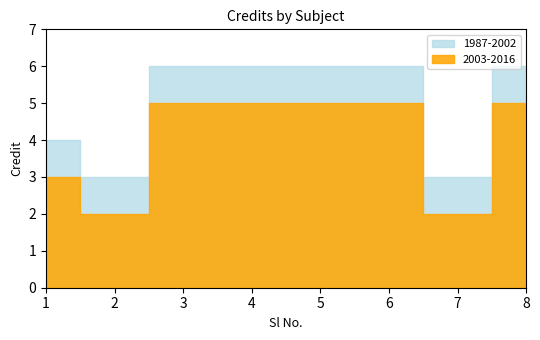

True or false: 1987-2002 and 2003-2016 cross at least once.

False